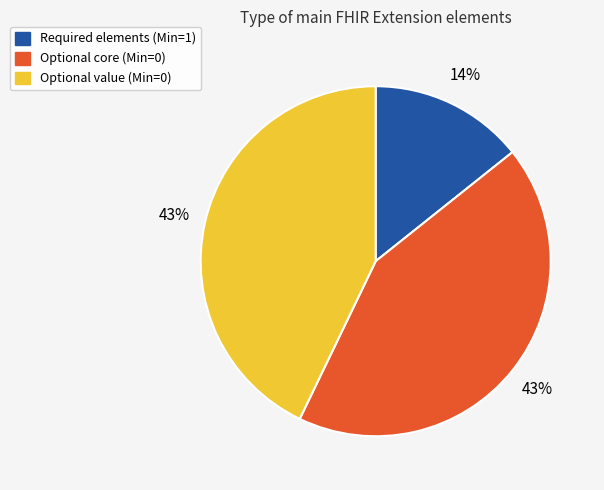

Is there any slice that represents more than half of the pie?

No